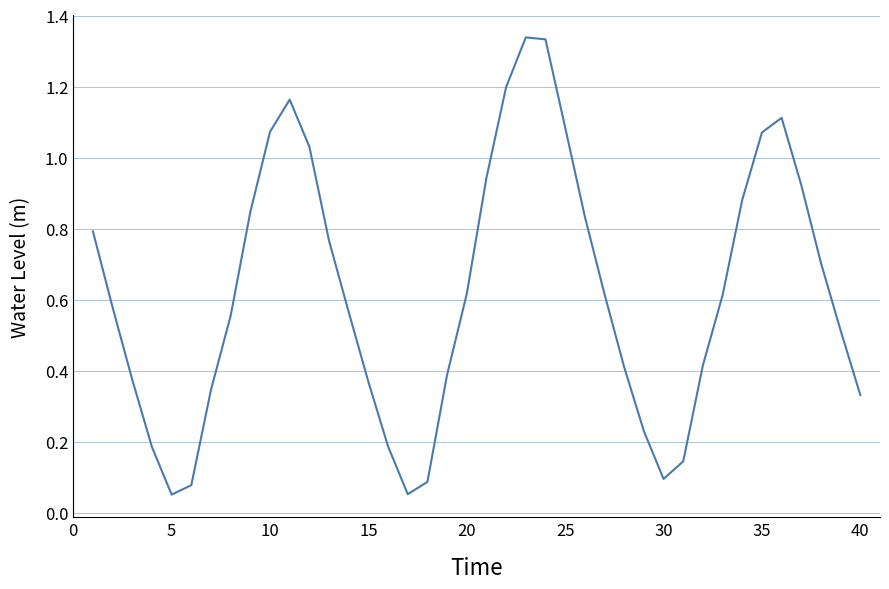

How many lines are shown in the chart?

1